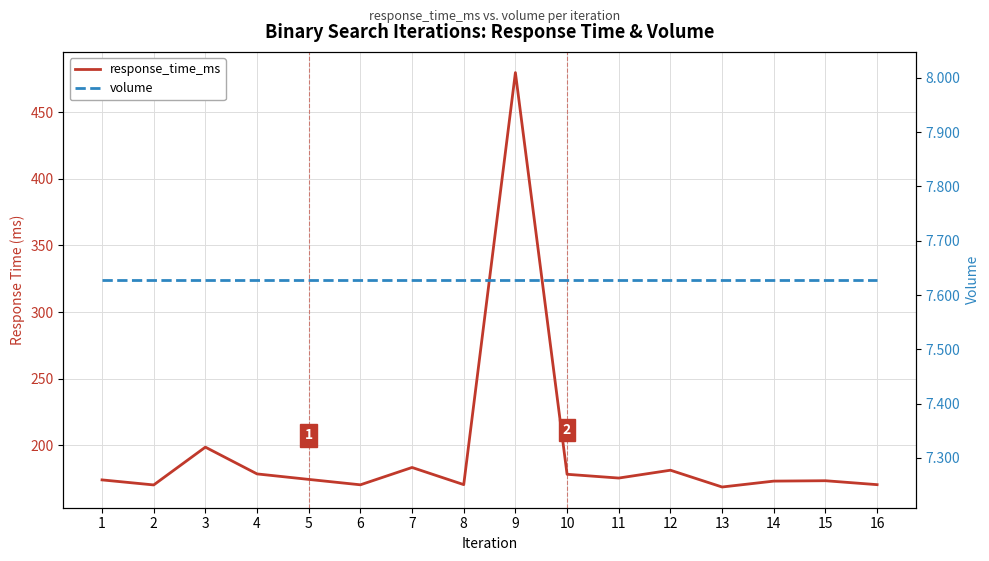

Where is the first local maximum for response_time_ms?

3